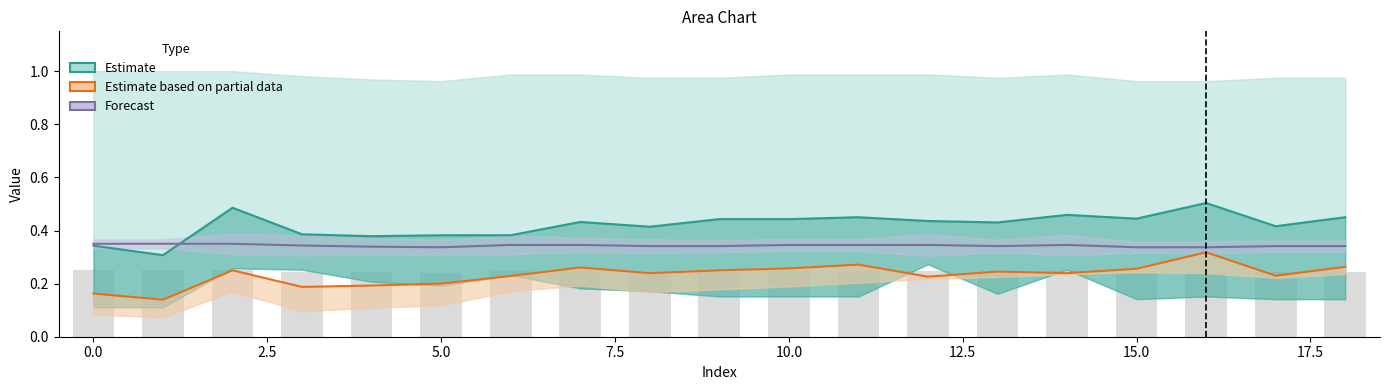

True or false: Forecast has a value of 0.5 at 5.0.

False